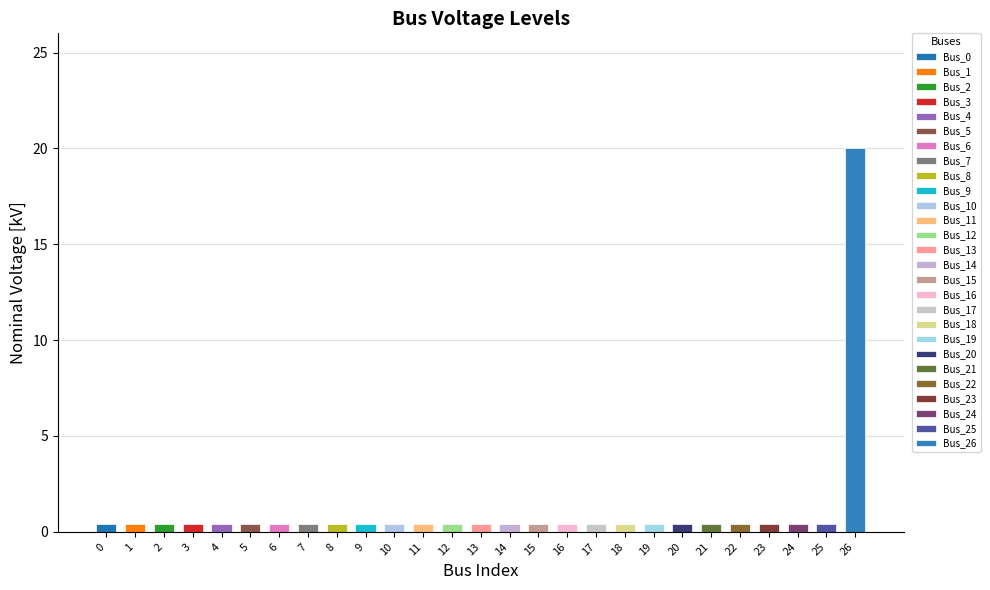

The chart shows a value of 0.4 at 21. True or false?

True